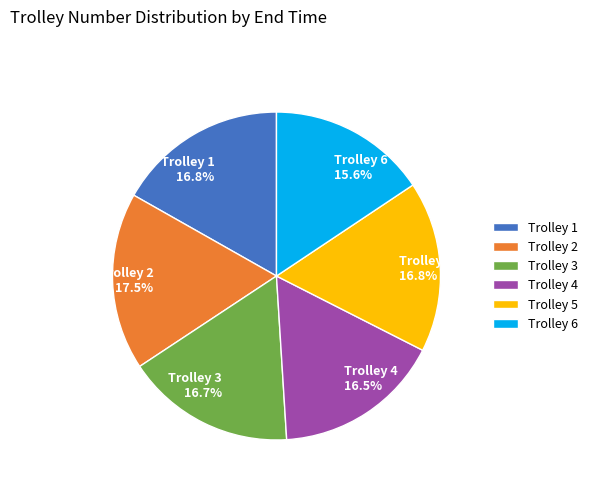

Which has a higher value, Trolley 5 16.8% or Trolley 6 15.6%?

Trolley 5 16.8%